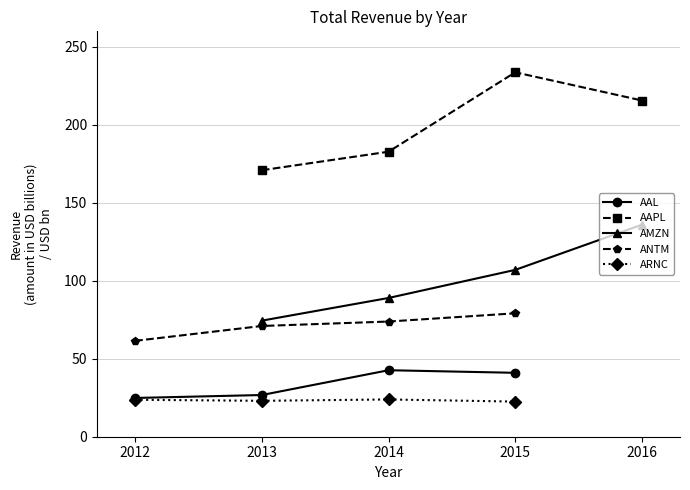

At which category is the sum across all series the highest?

2015